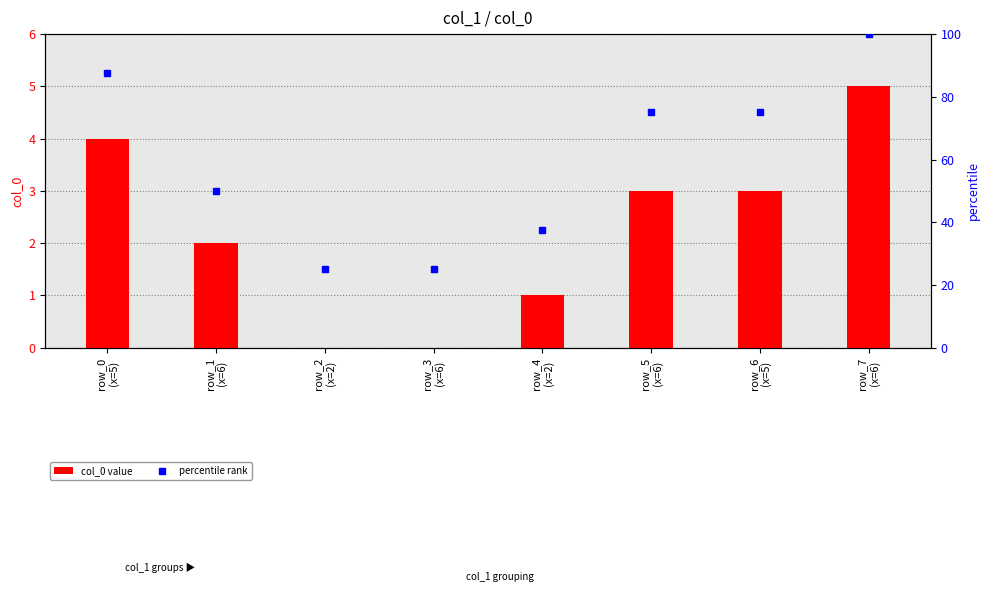

Rank the categories by percentile rank value from lowest to highest.

row_2
(x=2), row_3
(x=6), row_4
(x=2), row_1
(x=6), row_5
(x=6), row_6
(x=5), row_0
(x=5), row_7
(x=6)